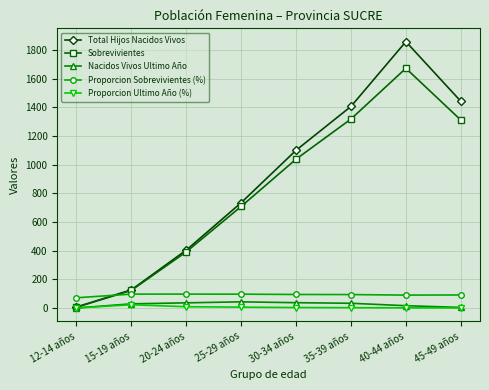

What position from the right is 12-14 años?

8